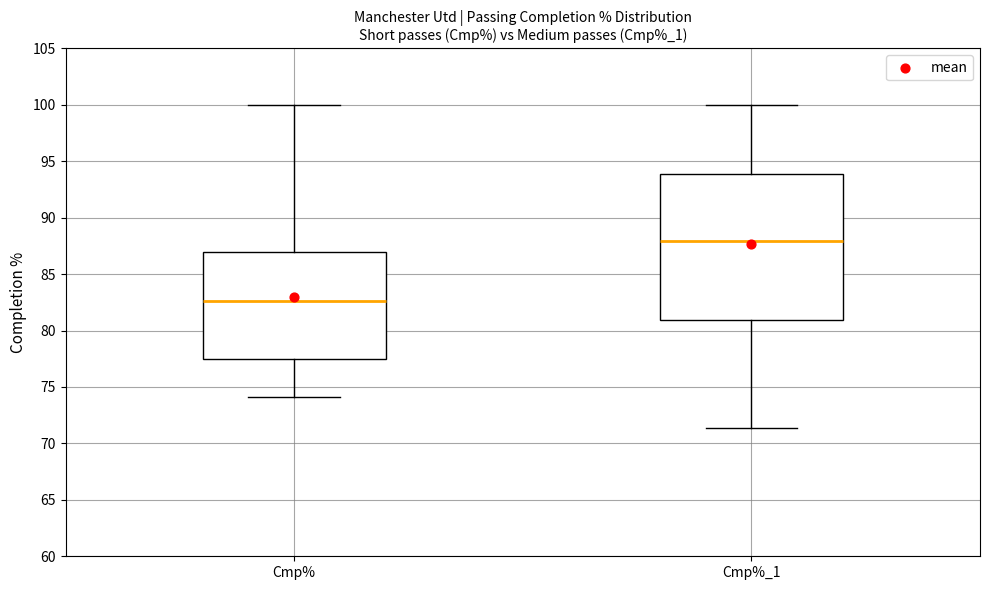

Reading left to right, read every box against the y-axis: the position of its median line, the range the box covers, and the ends of its whiskers. The values are not printed on the chart, so give them approximately, as read against the axis.

Cmp%: median 82.5, box 77.5 to 87.0, whiskers 74.0 to 100.0
Cmp%_1: median 88.0, box 81.0 to 94.0, whiskers 71.5 to 100.0